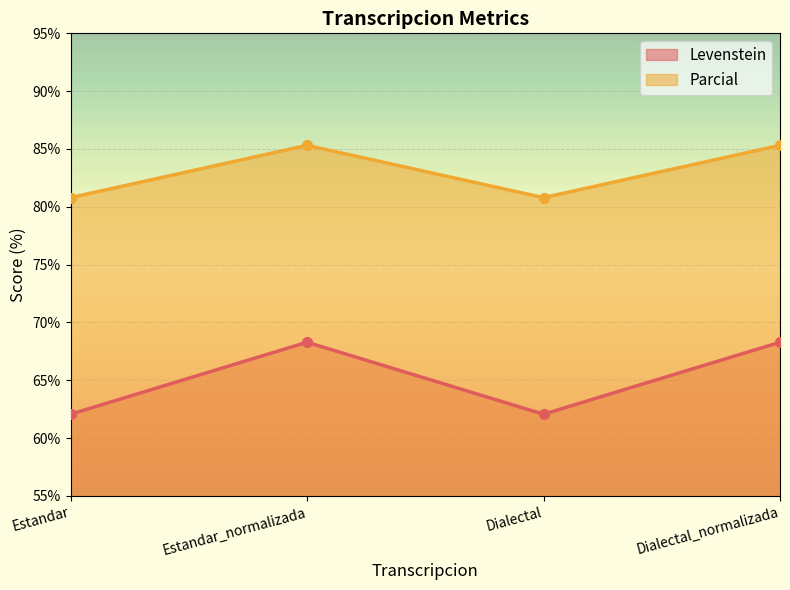

Reading right to left, extract all data points from this chart.

Levenstein: Dialectal_normalizada=68.3	Dialectal=62.1	Estandar_normalizada=68.3	Estandar=62.1
Parcial: Dialectal_normalizada=85.3	Dialectal=80.8	Estandar_normalizada=85.3	Estandar=80.8